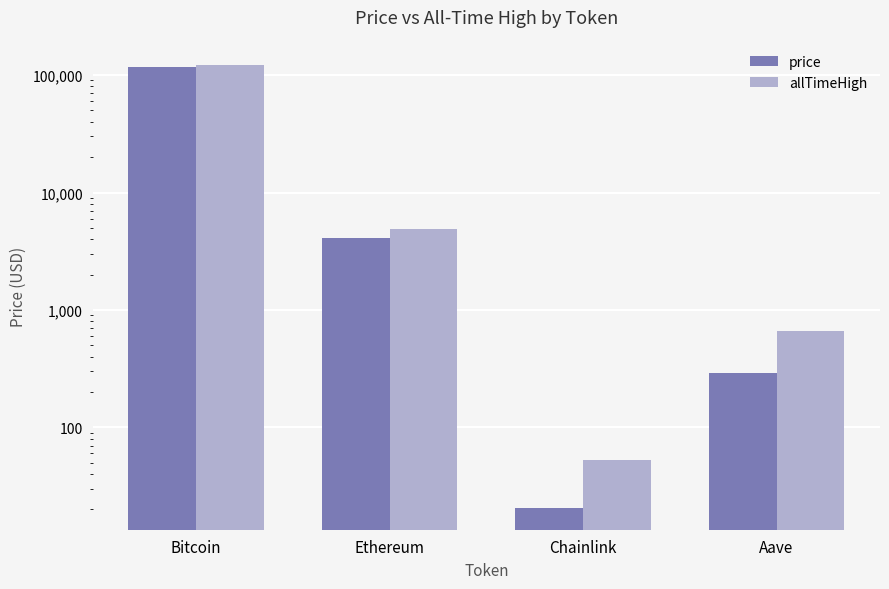

Rank the categories by allTimeHigh value from lowest to highest.

Chainlink, Aave, Ethereum, Bitcoin